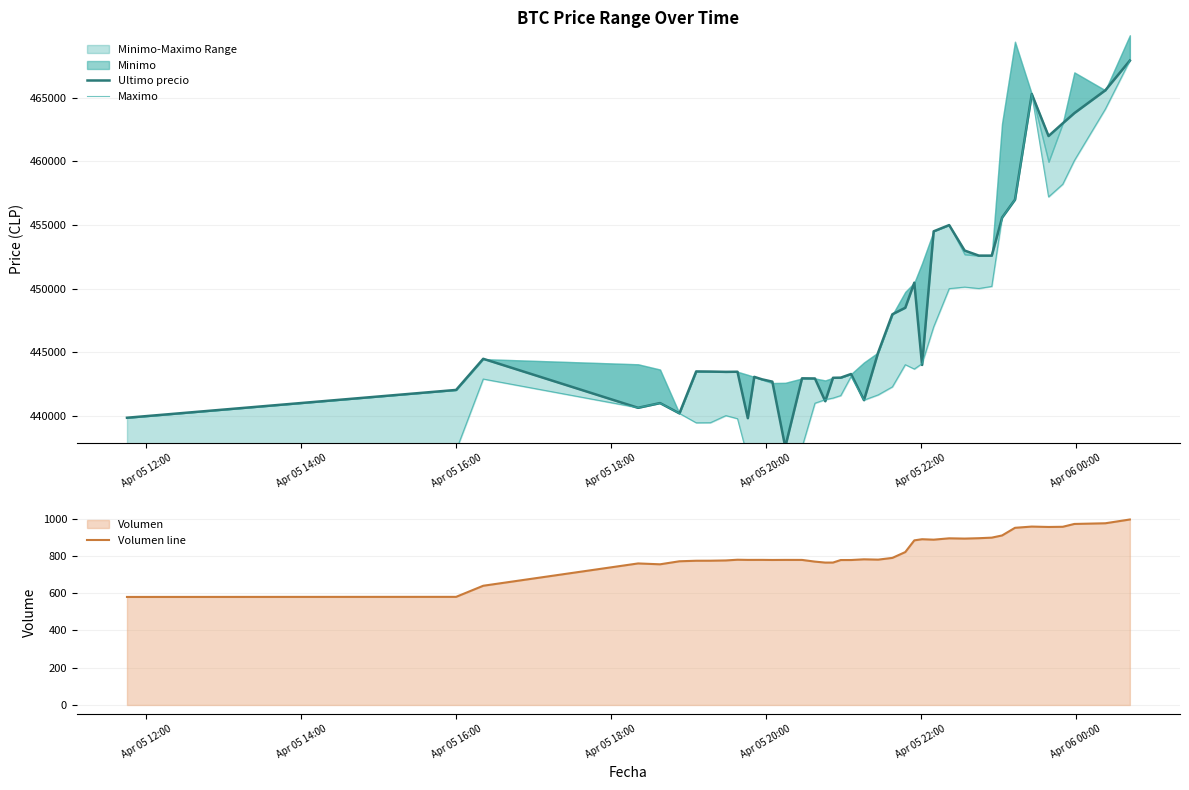

What is the lowest value of the Volumen line series?

579.7